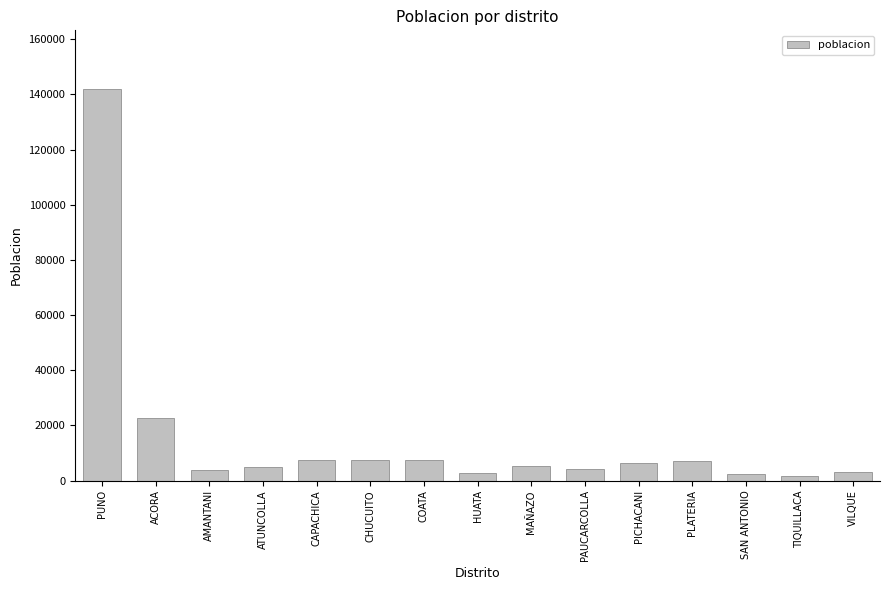

Is it true that the value at ACORA is 22640?

True